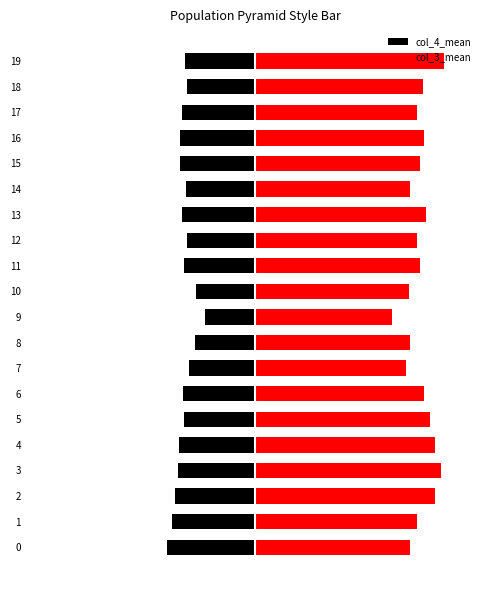

How many bars are there in each group?

2